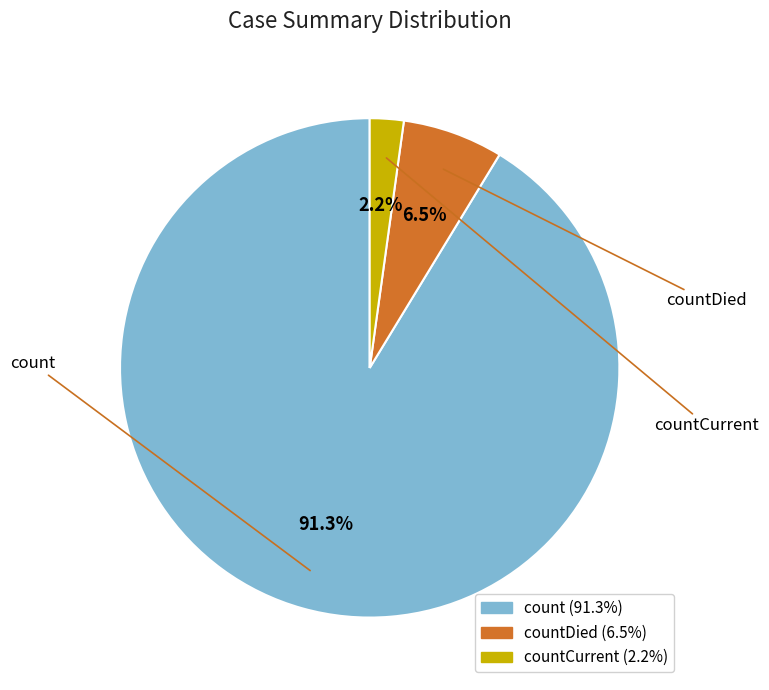

Count the number of slices in the pie.

3